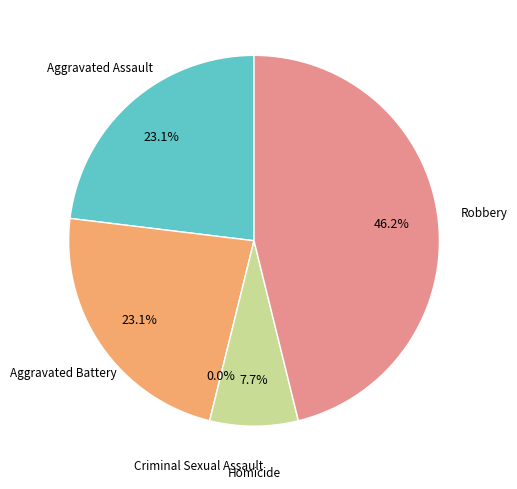

Is the sum of Robbery and Homicide greater than half?

Yes